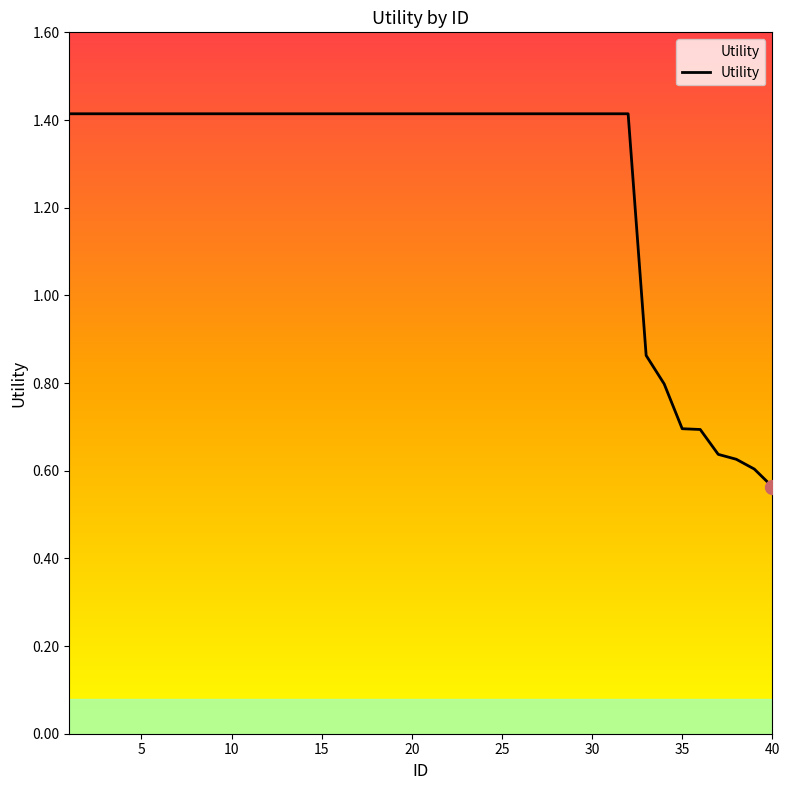

What is the greatest value displayed?

1.4